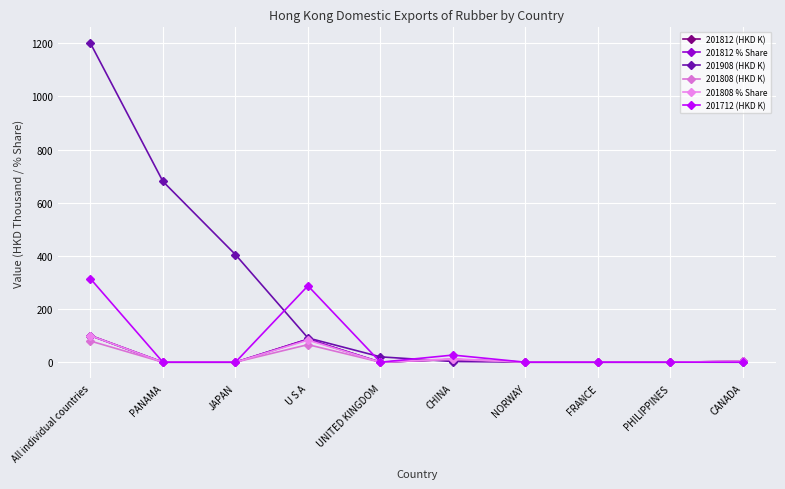

At which category is the sum across all series the highest?

All individual countries